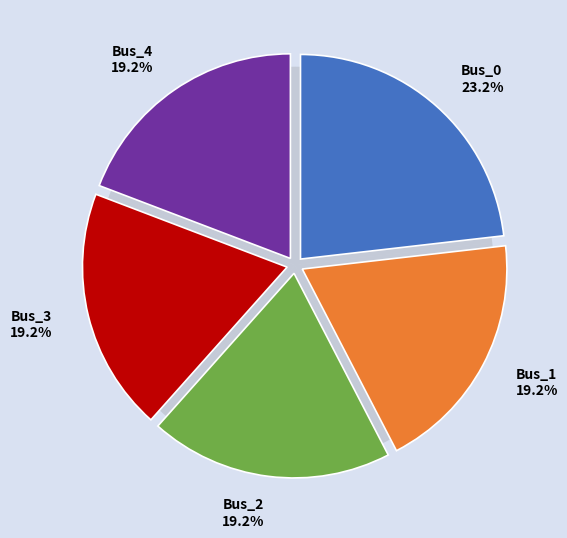

Which has a higher value, Bus_0 or Bus_3?

Bus_0